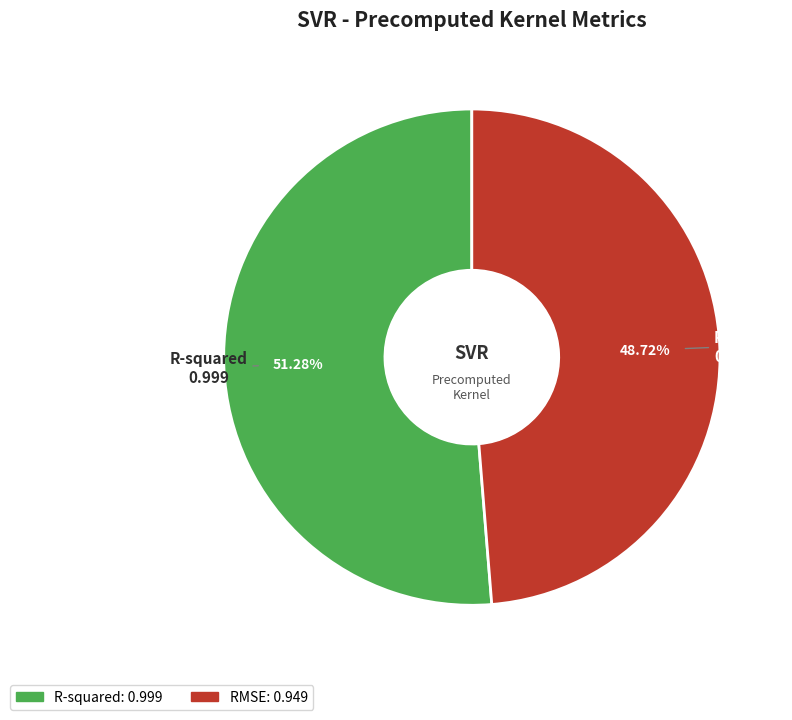

Which slice is the largest?

R-squared